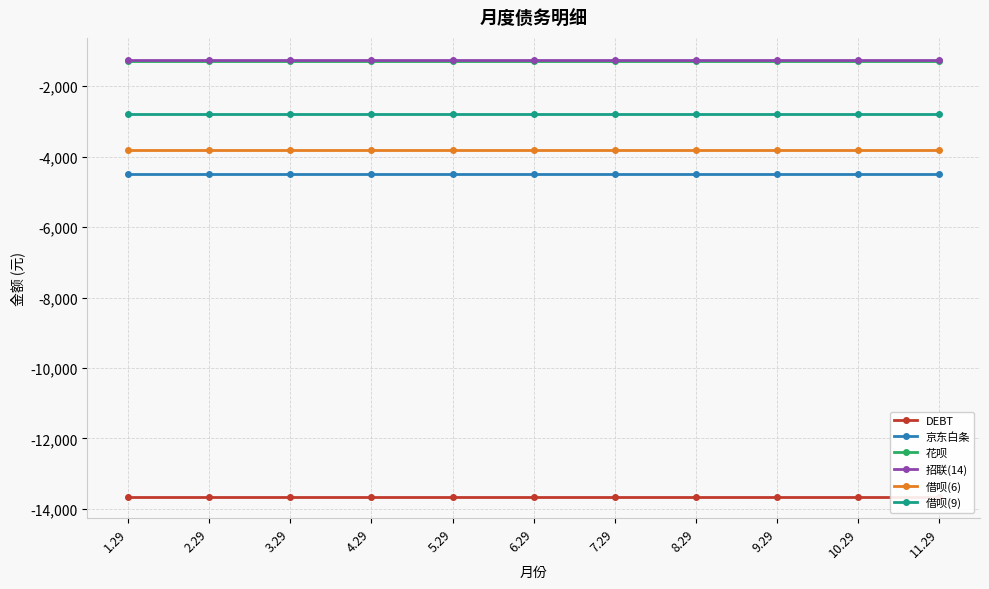

Which series has the largest range (max minus min)?

DEBT